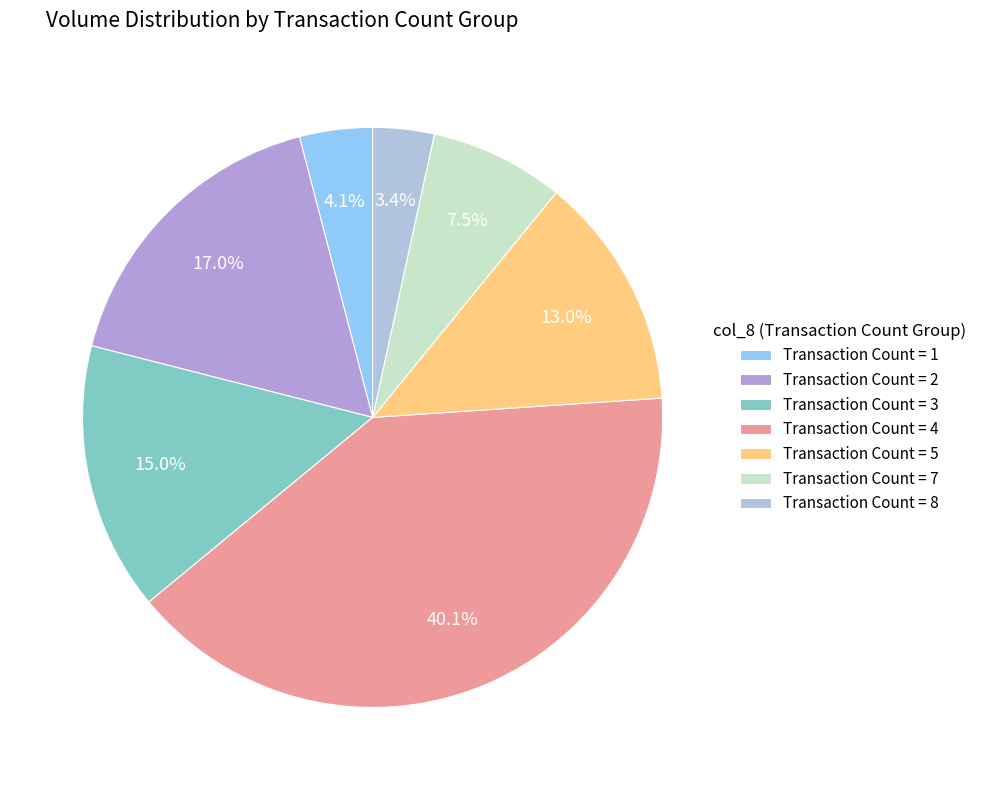

Is there a majority slice in this chart?

No